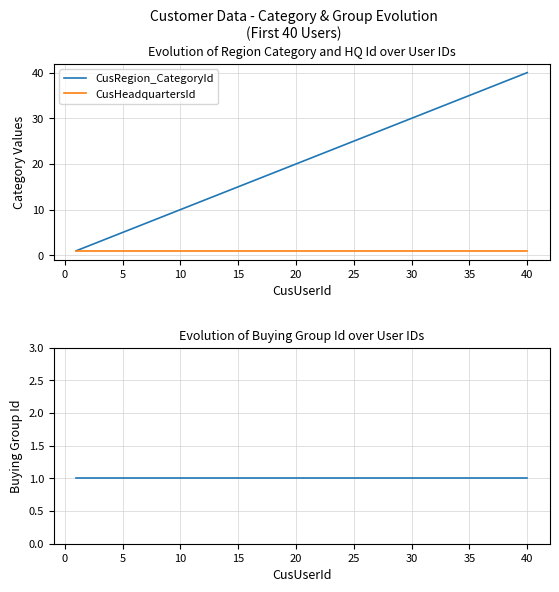

The CusHeadquartersId series shows 1 at 20. True or false?

True